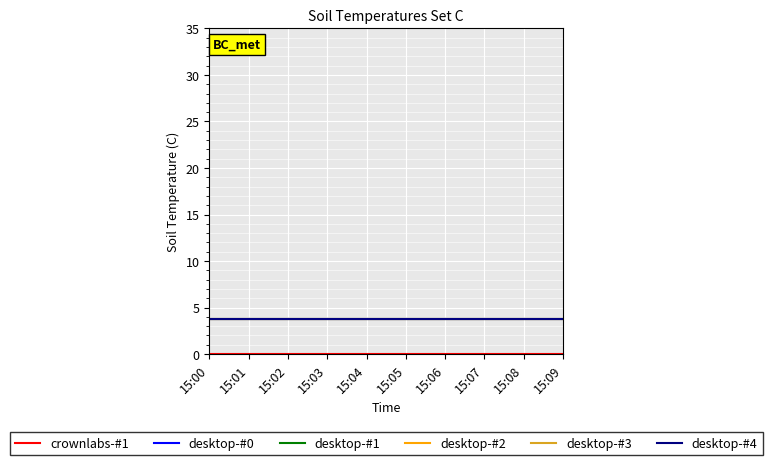

What is the difference between the highest and lowest values at 15:03?

3.8